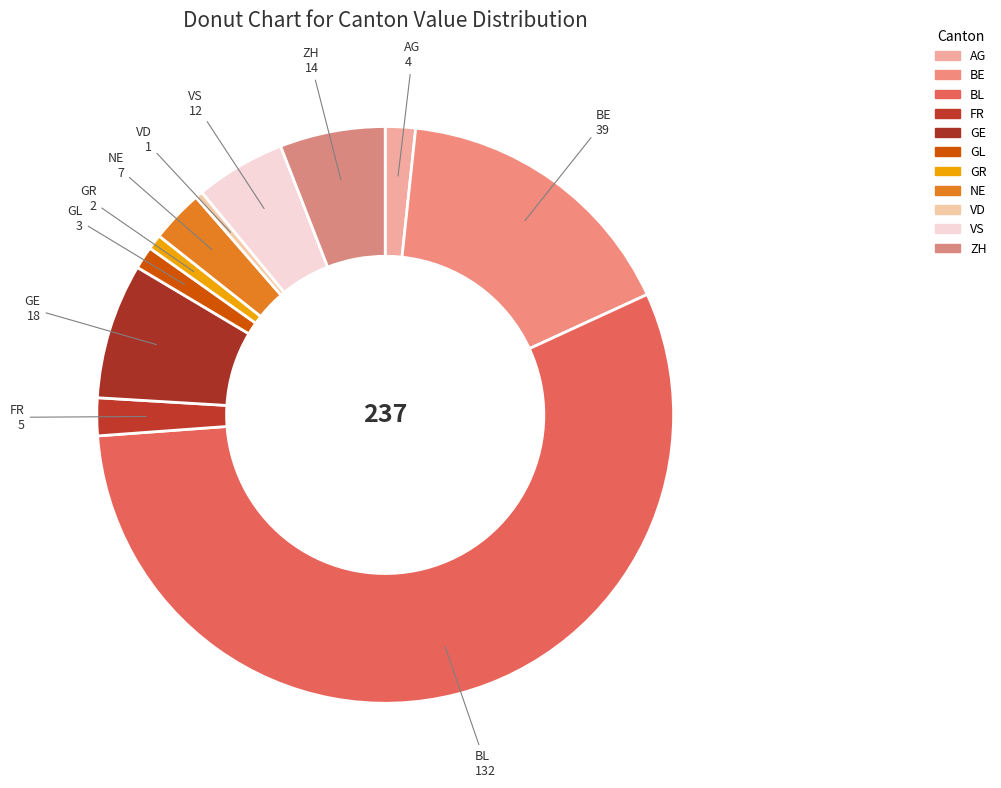

How many slices are in this pie chart?

11